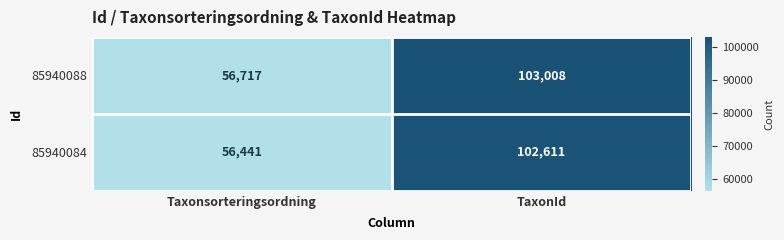

What is the total value across all series at Taxonsorteringsordning?

113158